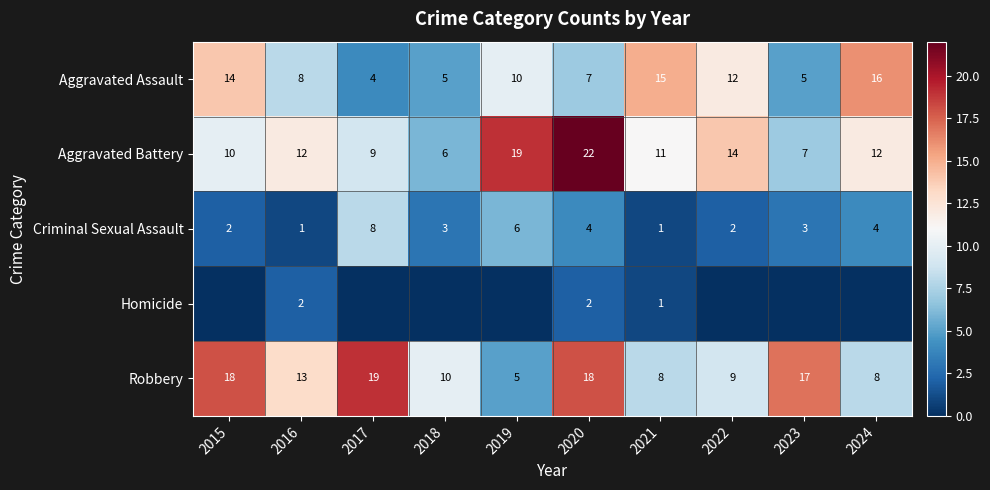

What is the difference between the maximum and minimum values in the Aggravated Assault series?

12